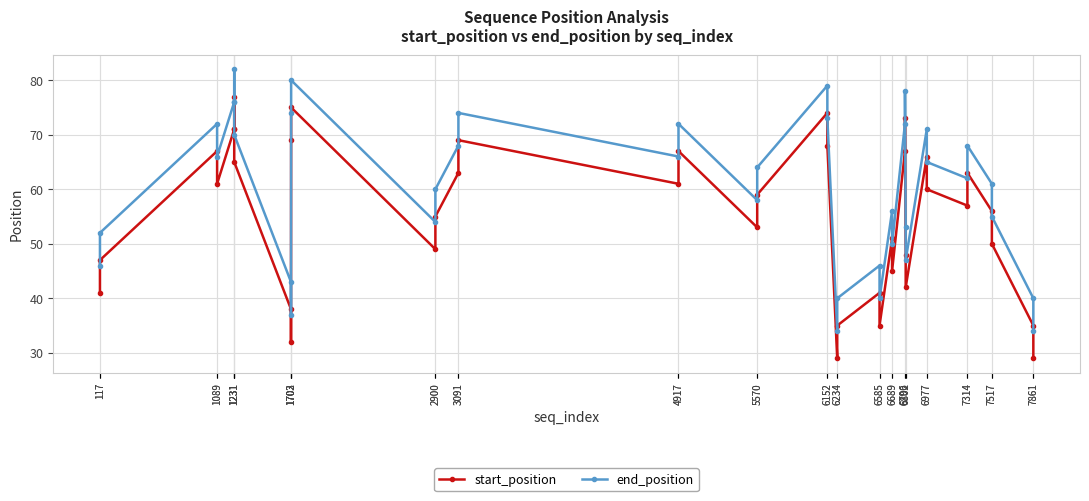

How many values in the start_position series exceed 59?

19